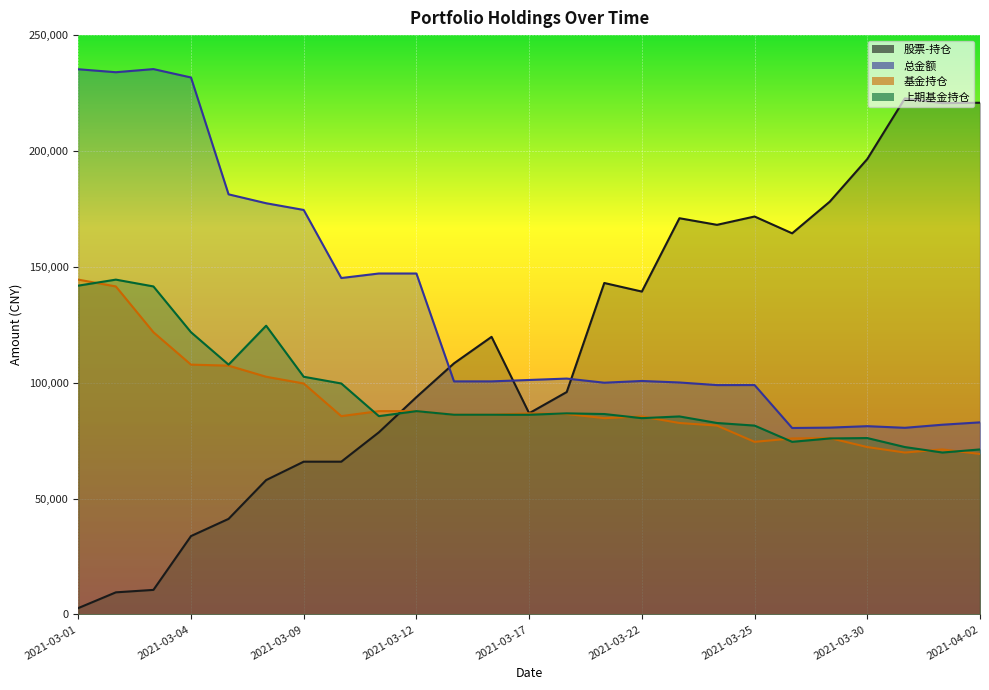

Rank the series at 2021-03-19 from highest to lowest value.

股票-持仓, 总金额, 上期基金持仓, 基金持仓